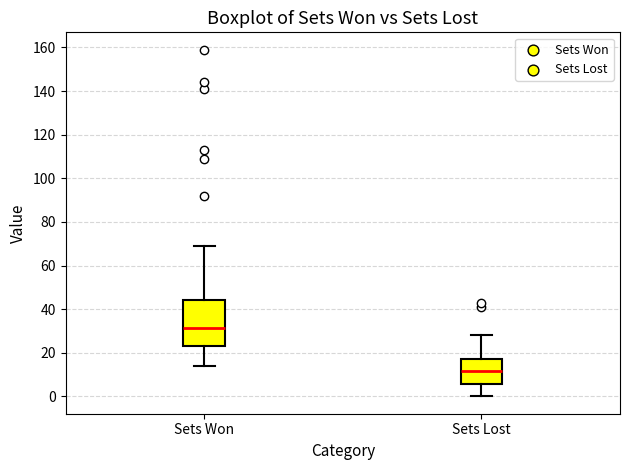

Where does the upper whisker of the box for Sets Won end on the y-axis? The values are not printed on the chart, so give them approximately, as read against the axis.

70